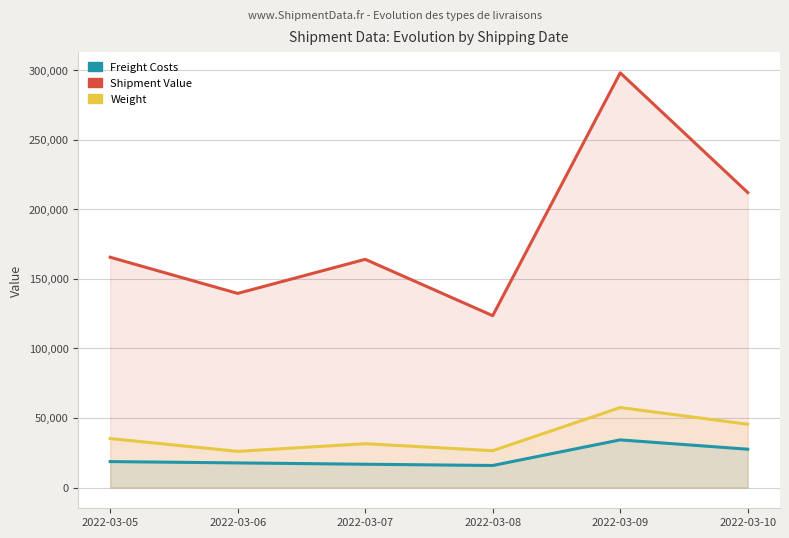

What is the difference between the Weight values at 2022-03-10 and 2022-03-08?

19000